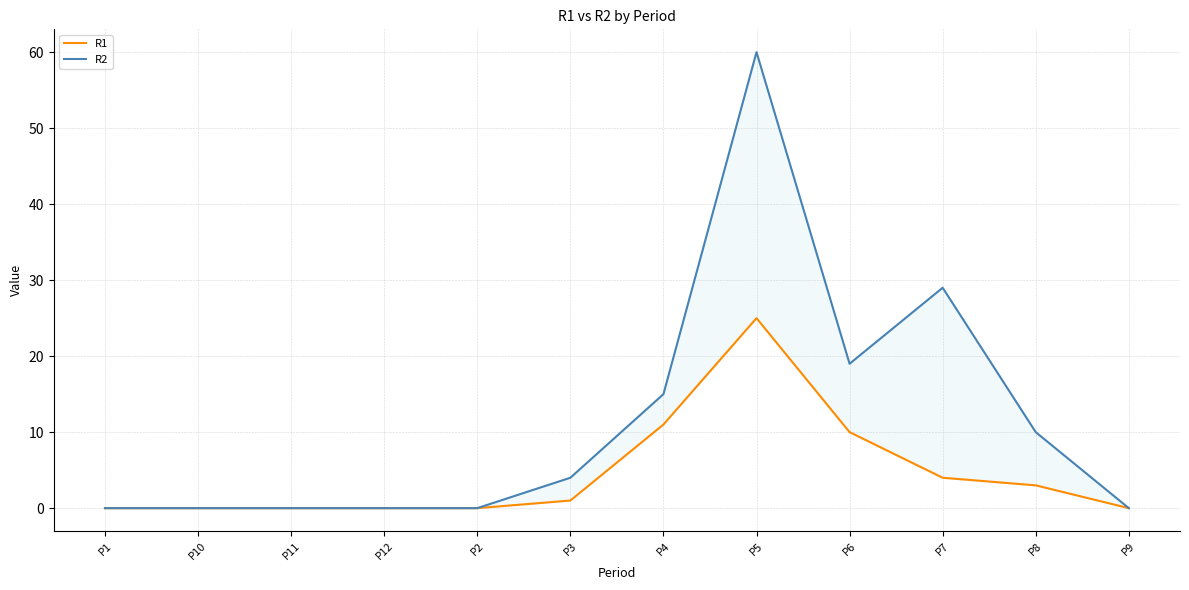

How many lines are shown in the chart?

2